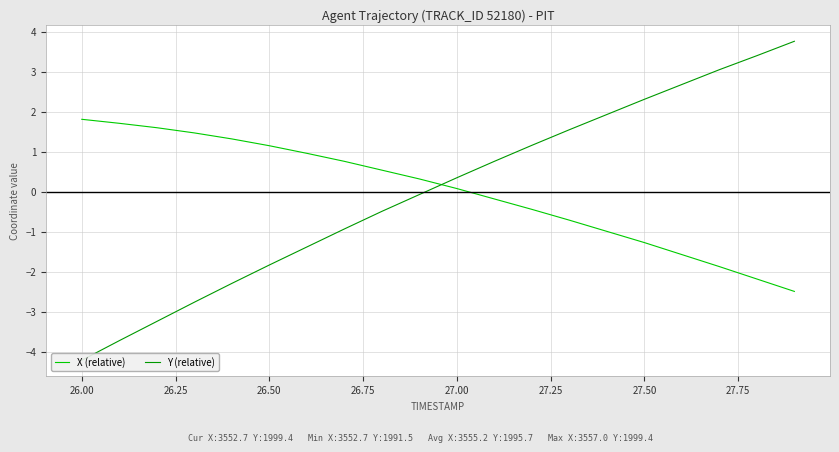

Which category has the highest value in the X (relative) series?

26.00